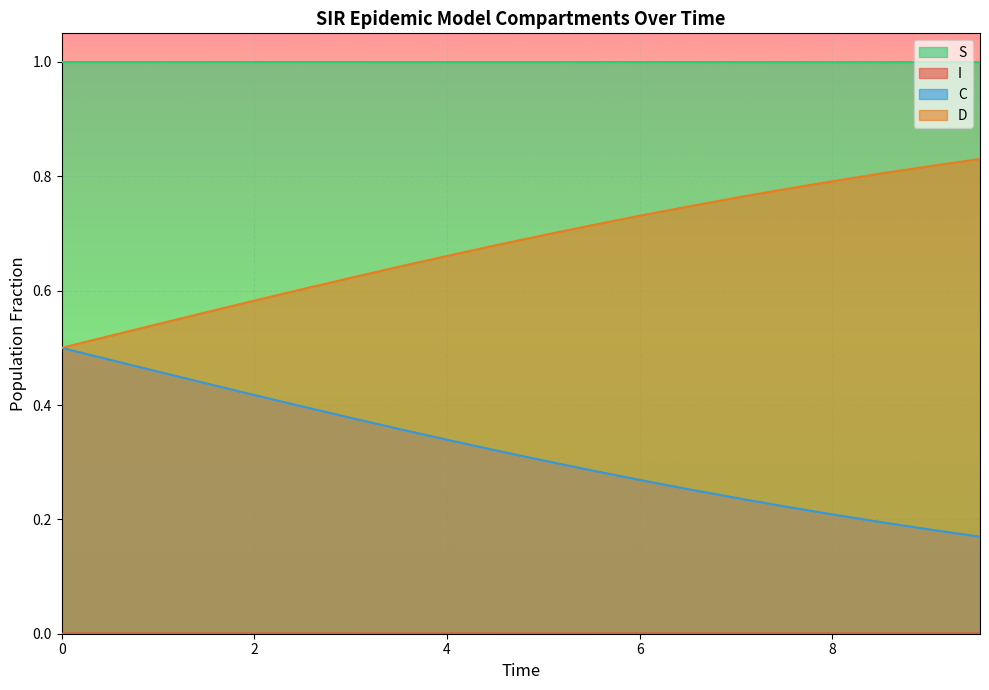

List the series in order of their peak value, highest first.

S, D, C, I